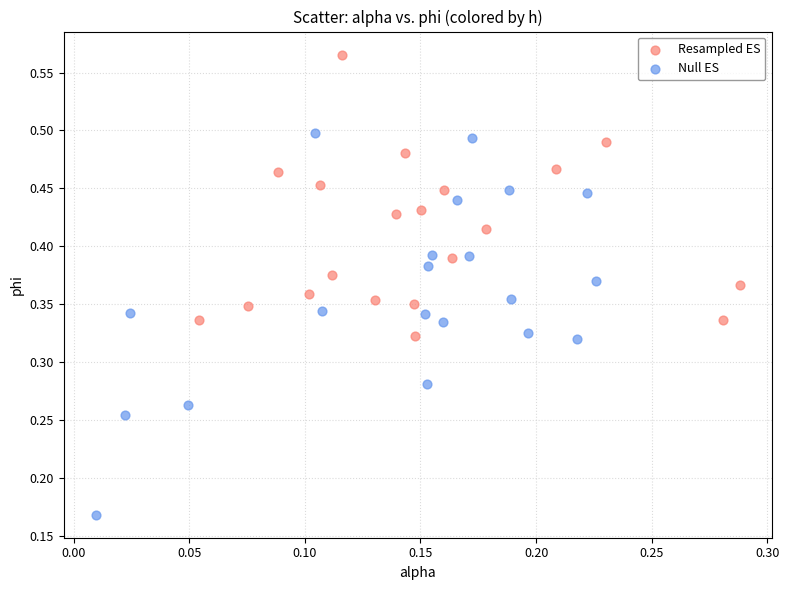

Which series has the widest spread of Y values?

Null ES